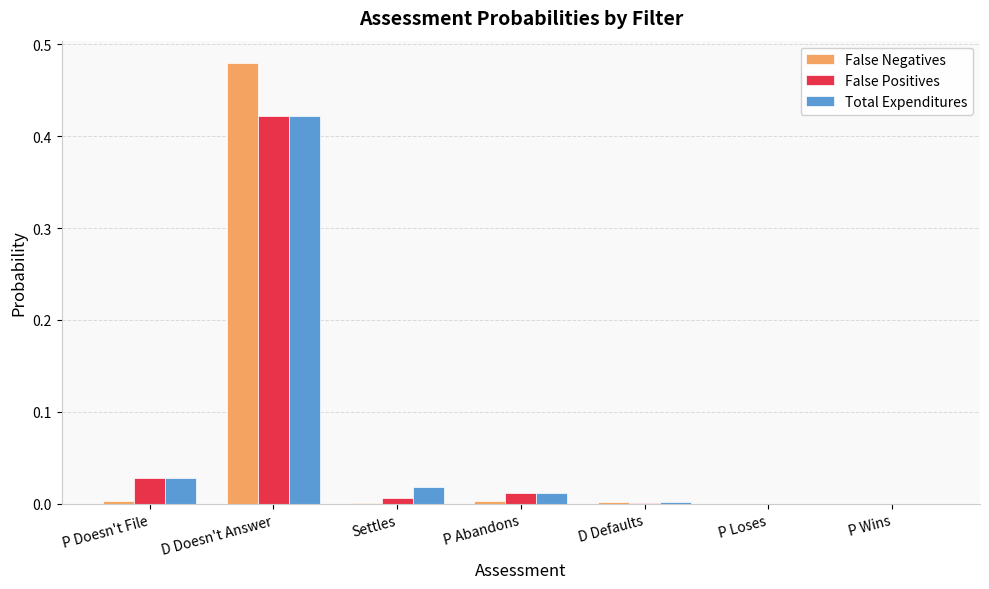

At which category is the sum across all series the highest?

D Doesn't Answer